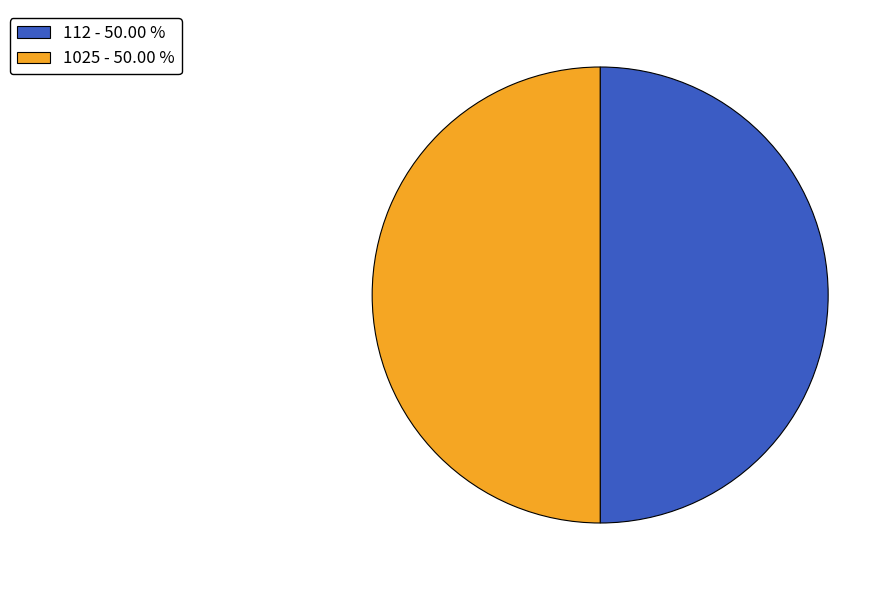

Approximately how many times larger is the value at 1025 - 50.00 % compared to 112 - 50.00 %?

1.0